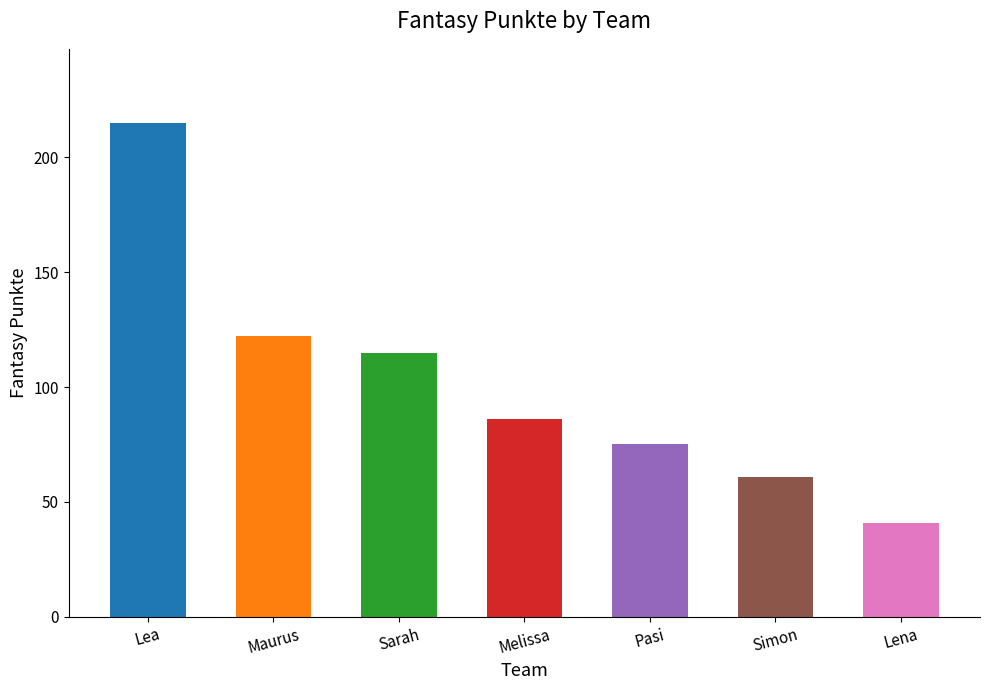

What is the sum of all values?

715